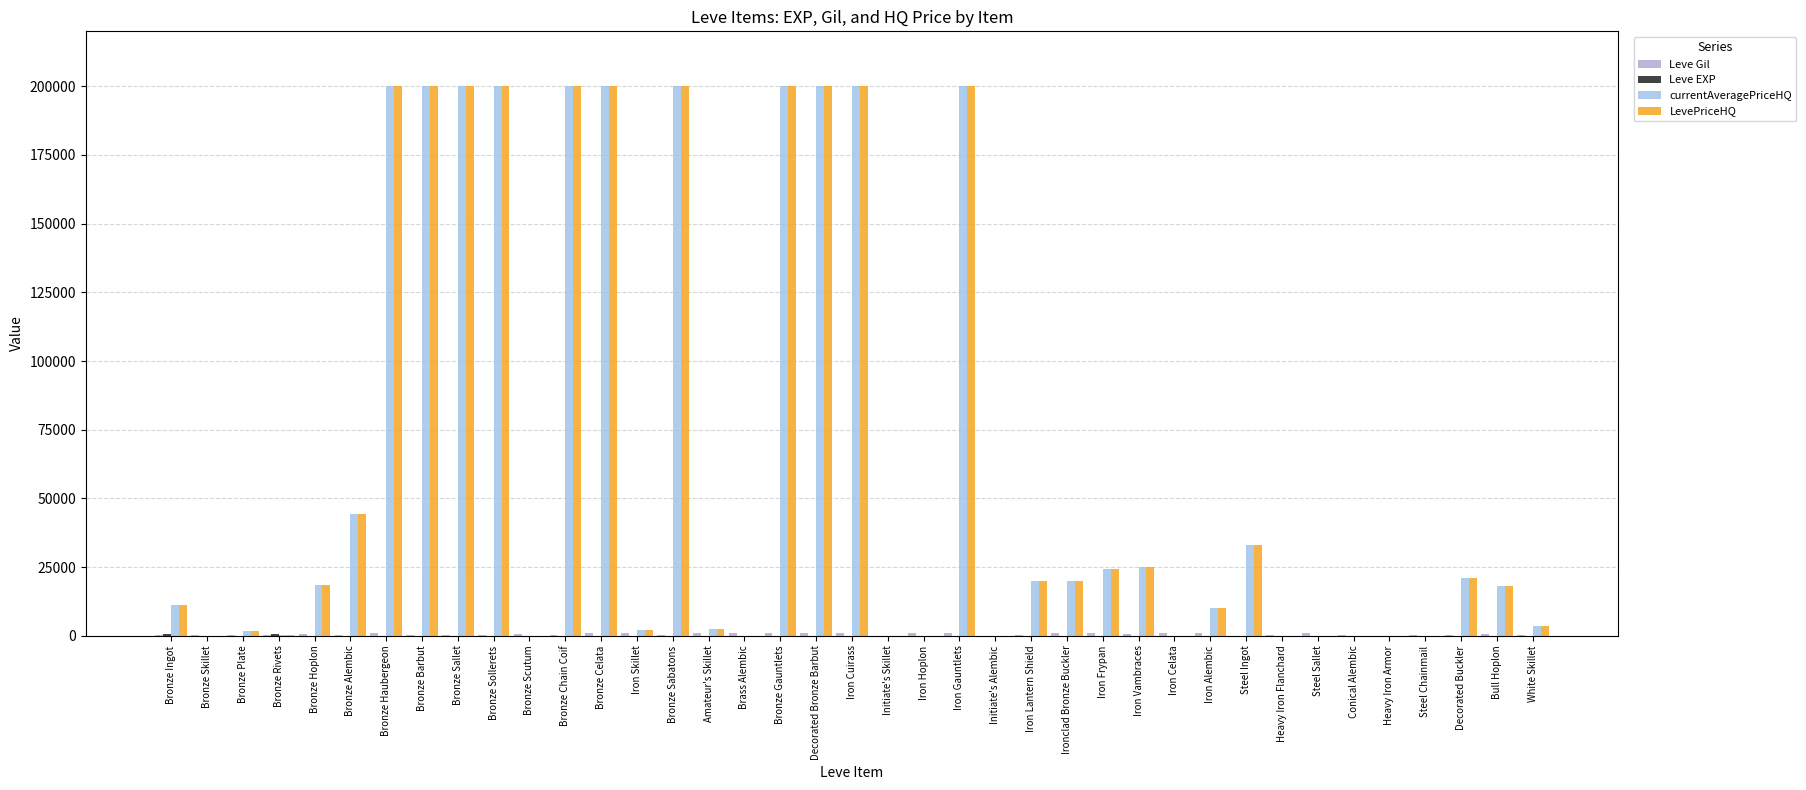

Reading left to right, list all the values displayed in this chart.

Leve Gil: 113.0	160.0	160.0	112.0	690.0	160.0	840.0	220.0	220.0	220.0	460.0	220.0	990.0	880.0	90.0	880.0	990.0	990.0	910.0	910.0	40.0	910.0	910.0	40.0	120.0	960.0	990.0	600.0	960.0	990.0	80.0	150.0	830.0	390.0	10.0	320.0	220.0	530.0	240.0
Leve EXP: 630.0	1.0	1.0	630.0	1.0	1.0	1.0	5.0	5.0	5.0	5.0	5.0	10.0	10.0	10.0	10.0	10.0	10.0	15.0	15.0	15.0	15.0	15.0	15.0	20.0	20.0	20.0	20.0	20.0	20.0	25.0	25.0	25.0	25.0	25.0	25.0	30.0	30.0	30.0
currentAveragePriceHQ: 11314.4	0.0	1632.7	370.0	18466.7	44443.0	200000.0	200000.0	200000.0	200000.0	0.0	200000.0	200000.0	1972.5	200000.0	2500.0	0.0	200000.0	200000.0	200000.0	0.0	0.0	200000.0	0.0	19999.5	20000.0	24259.5	25000.0	0.0	10000.0	32944.2	0.0	0.0	0.0	0.0	0.0	21000.0	18000.0	3500.0
LevePriceHQ: 11314.4	0.0	1632.7	370.0	18466.7	44443.0	200000.0	200000.0	200000.0	200000.0	0.0	200000.0	200000.0	1972.5	200000.0	2500.0	0.0	200000.0	200000.0	200000.0	0.0	0.0	200000.0	0.0	19999.5	20000.0	24259.5	25000.0	0.0	10000.0	32944.2	0.0	0.0	0.0	0.0	0.0	21000.0	18000.0	3500.0